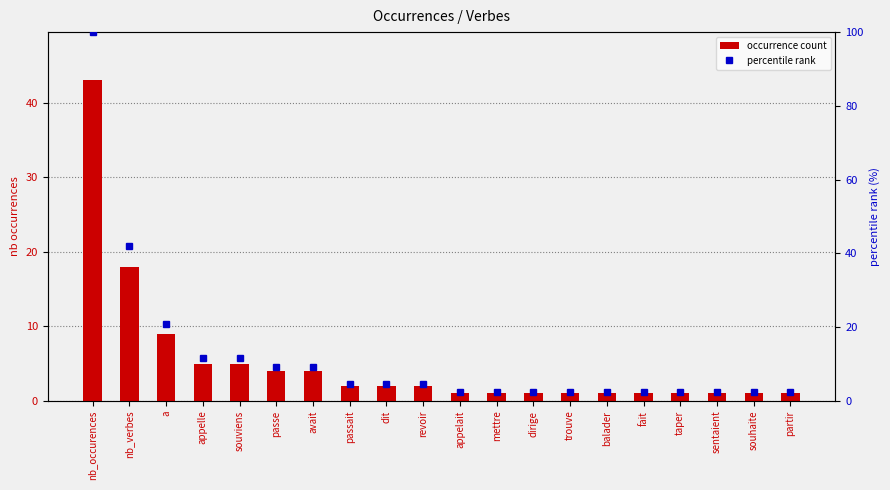

Reading left to right, list all the values displayed in this chart.

occurrence count: 43.0	18.0	9.0	5.0	5.0	4.0	4.0	2.0	2.0	2.0	1.0	1.0	1.0	1.0	1.0	1.0	1.0	1.0	1.0	1.0
percentile rank: 100.0	41.9	20.9	11.6	11.6	9.3	9.3	4.7	4.7	4.7	2.3	2.3	2.3	2.3	2.3	2.3	2.3	2.3	2.3	2.3